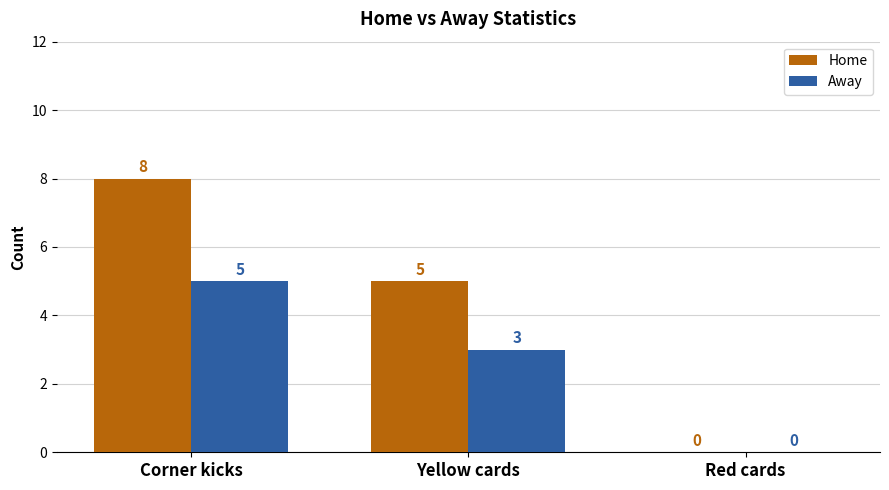

At which category is the sum across all series the highest?

Corner kicks